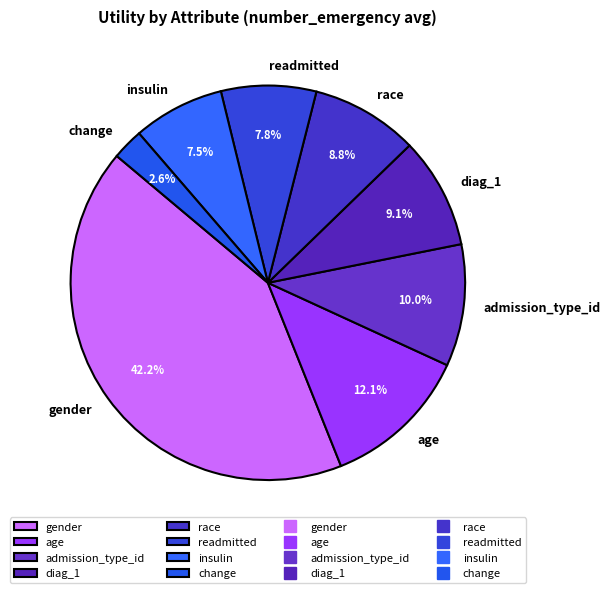

Is it true that readmitted is 8% of the pie?

True